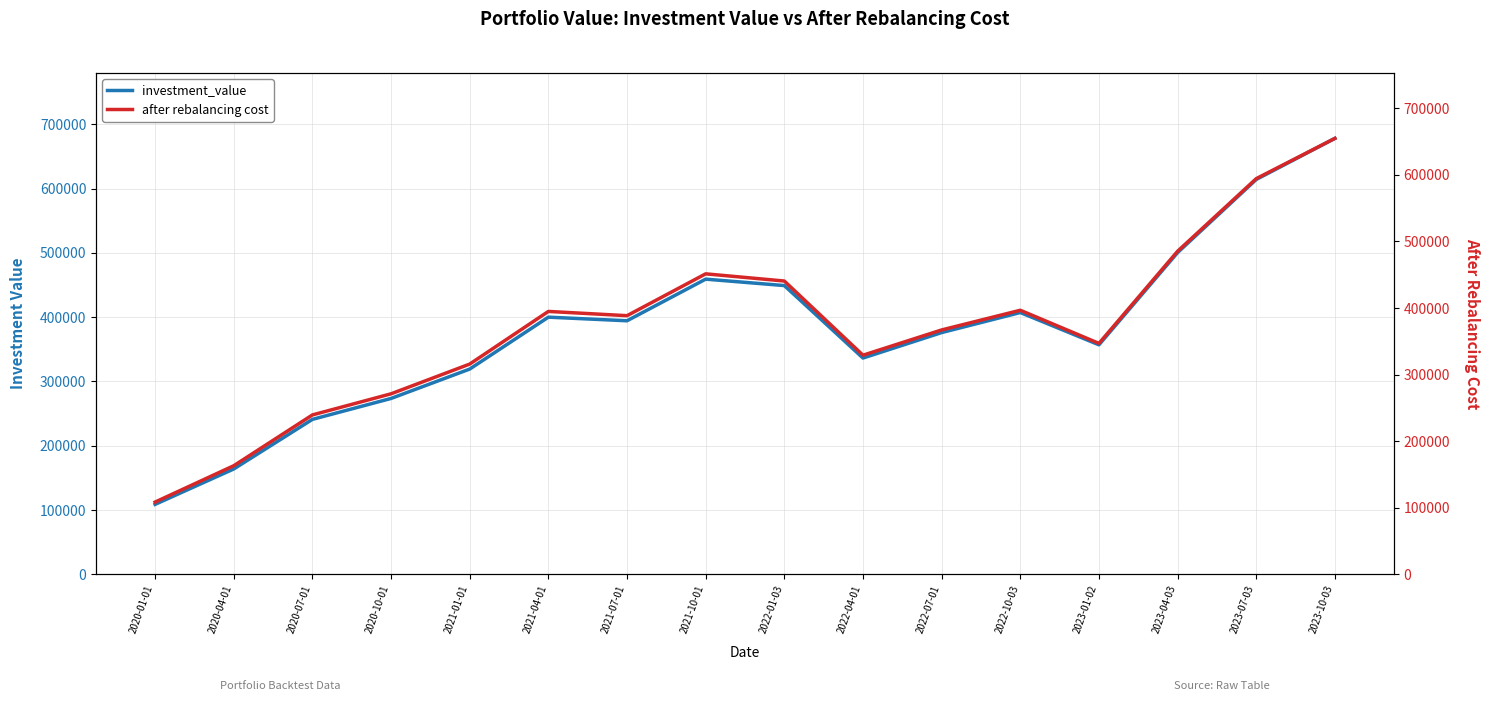

Reading left to right, what are all the values shown in this chart?

investment_value: 108779.8	163867.7	241021.3	273580.0	319306.8	400043.5	394441.6	459198.8	449206.9	336444.9	376067.6	407256.8	357042.1	500528.5	614295.7	678193.1
after rebalancing cost: 108489.8	163090.9	239393.7	271137.5	315796.1	394877.1	388487.5	451347.2	440550.1	329091.2	367052.9	396629.4	346861.1	485283.0	594352.9	654816.0